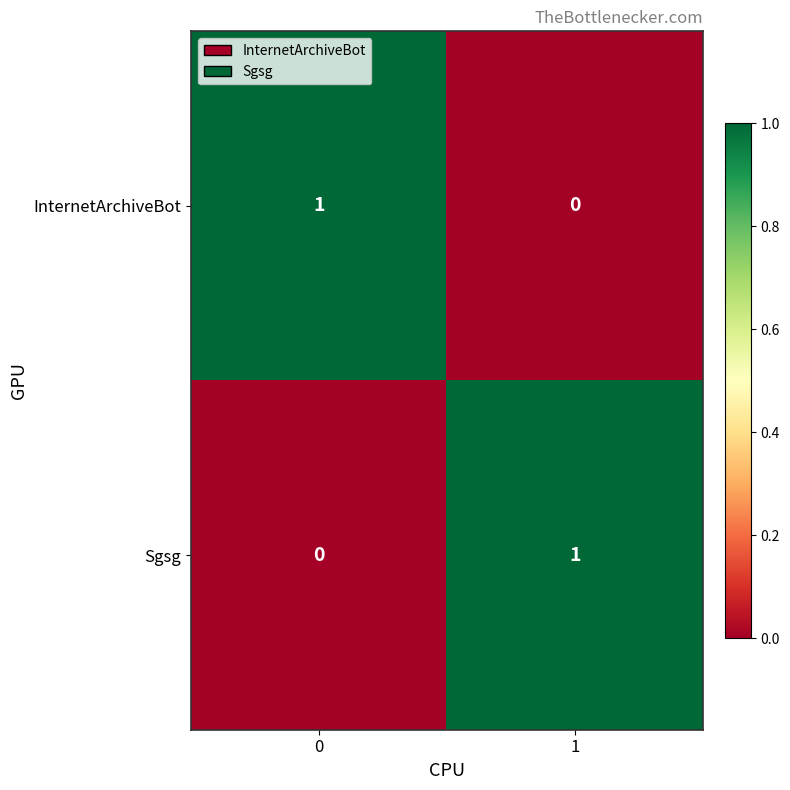

Rank the series at 0 from highest to lowest value.

InternetArchiveBot, Sgsg